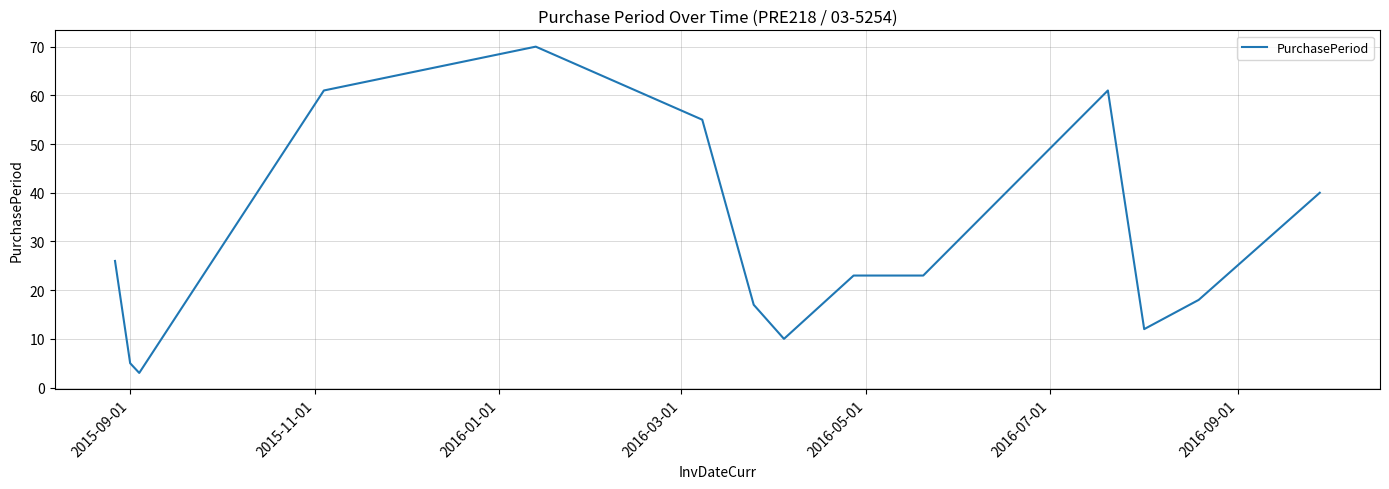

What is the maximum value shown in the chart?

70